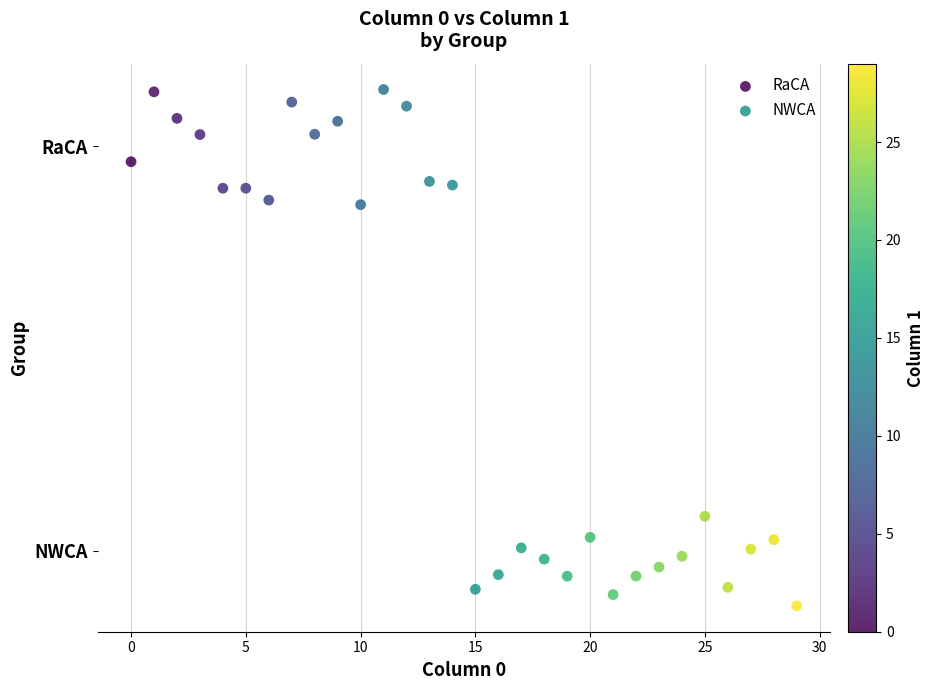

What are all the series names shown in the legend?

RaCA, NWCA